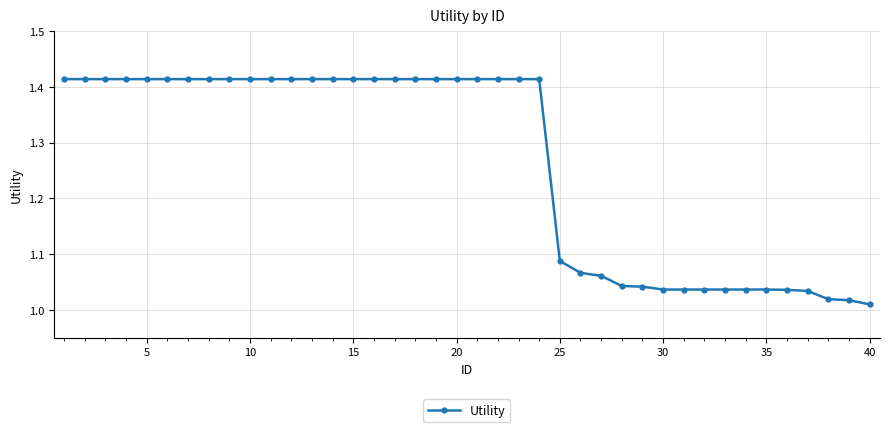

What is the sum of all values?

50.6